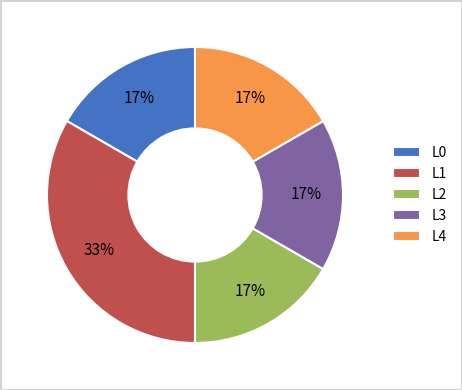

Which category has the biggest portion of the pie?

L1